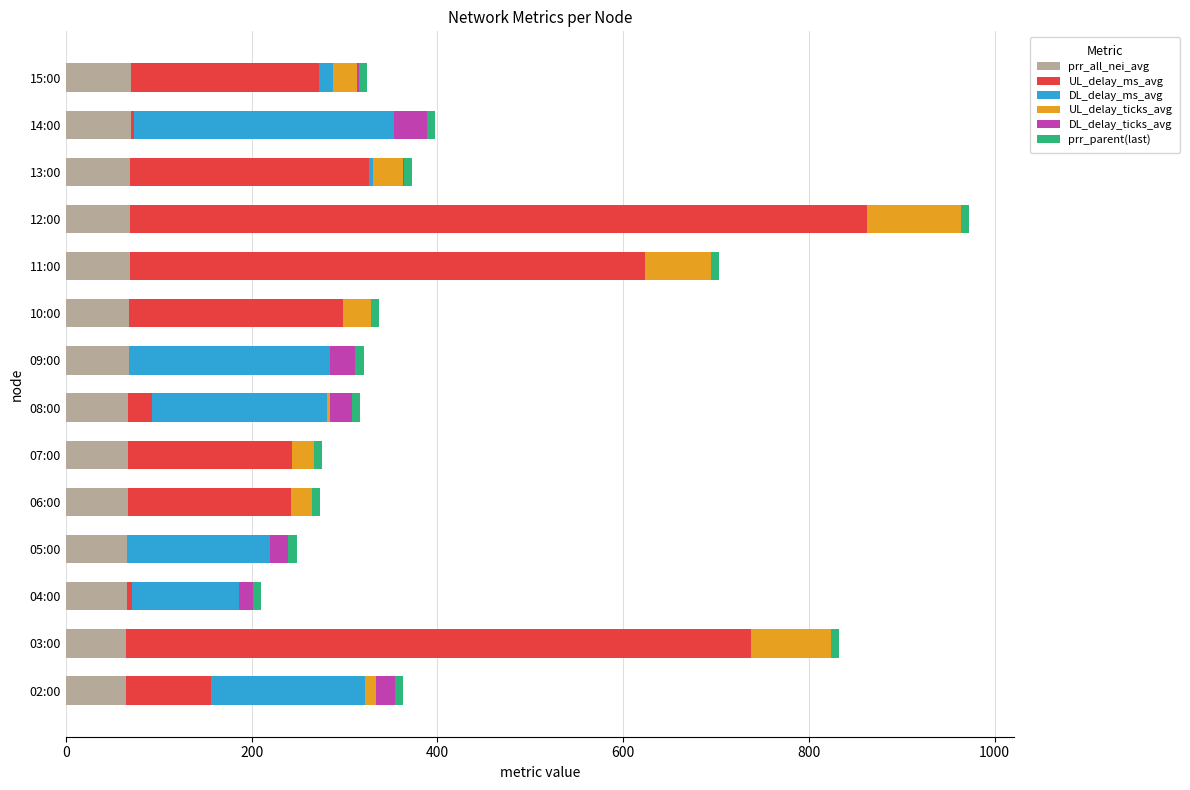

What is the highest value of the prr_all_nei_avg series?

70.0